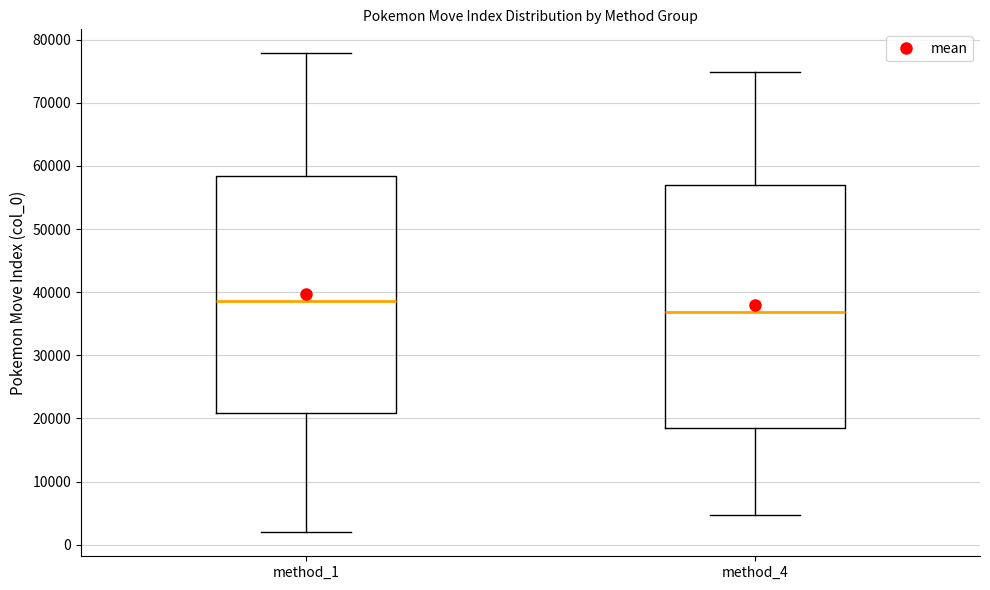

Reading left to right, read every box against the y-axis: the position of its median line, the range the box covers, and the ends of its whiskers. The values are not printed on the chart, so give them approximately, as read against the axis.

method_1: median 39000, box 21000 to 58000, whiskers 2000 to 78000
method_4: median 37000, box 19000 to 57000, whiskers 5000 to 75000